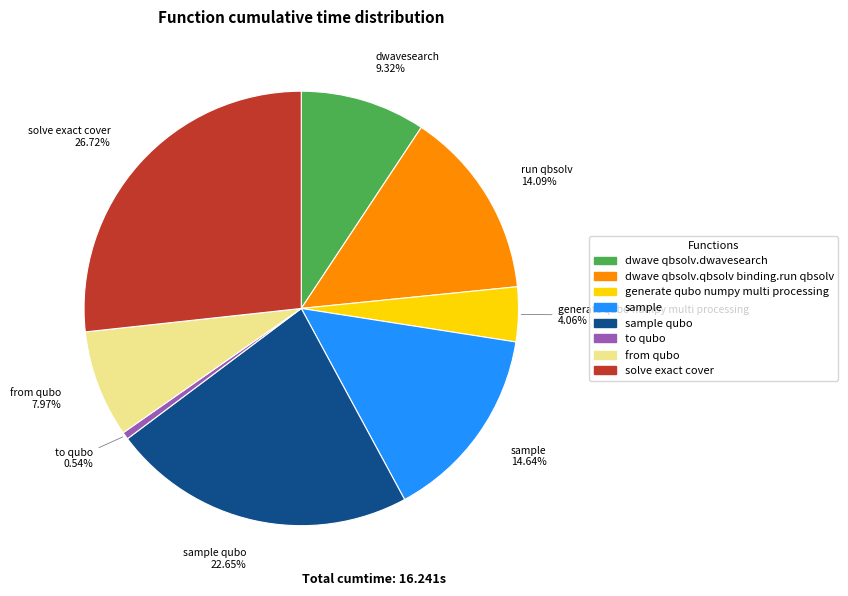

Is there a majority slice in this chart?

No